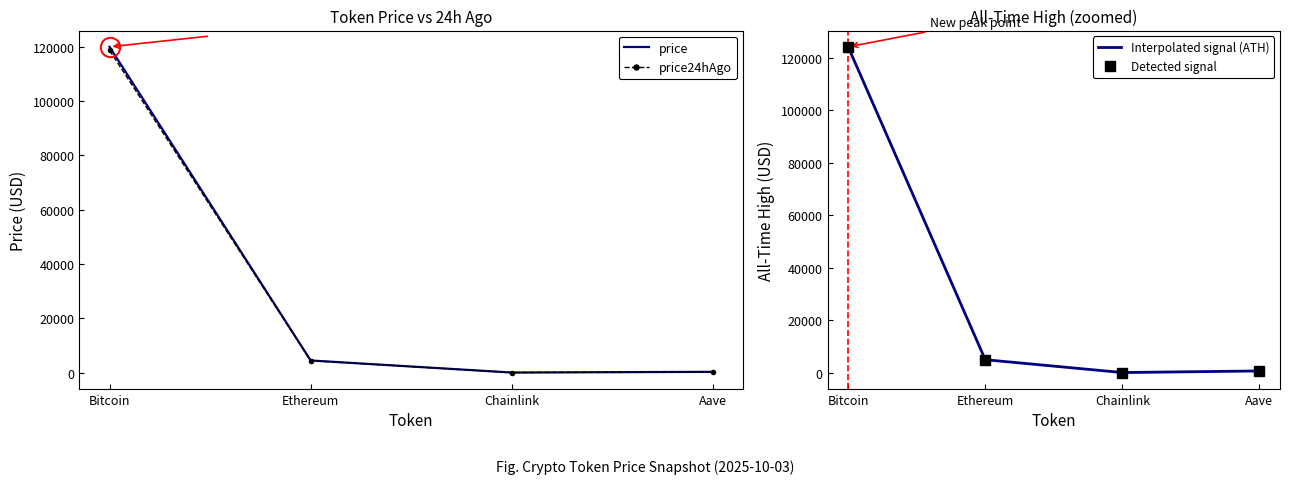

True or false: price24hAgo and Detected signal intersect in this chart.

False